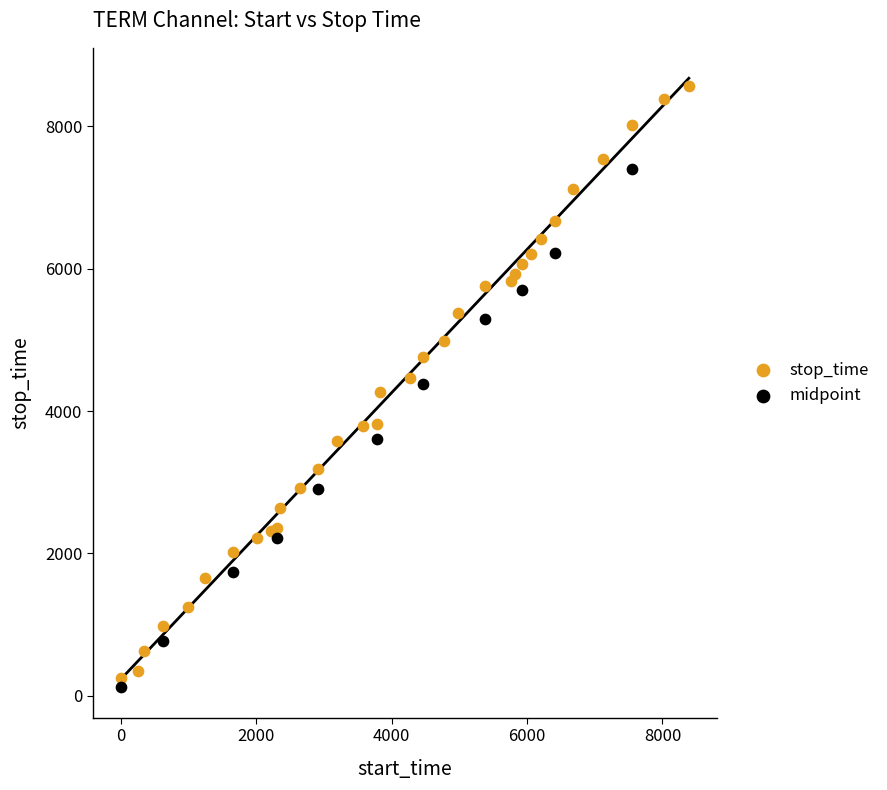

Which series has the largest Y range (max minus min)?

stop_time